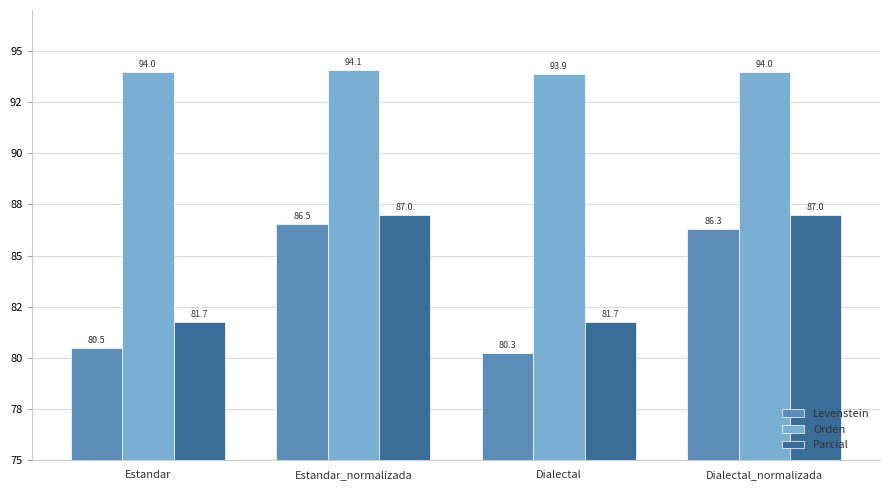

Is the value of Orden at Estandar_normalizada greater than the value of Parcial at Estandar_normalizada?

Yes